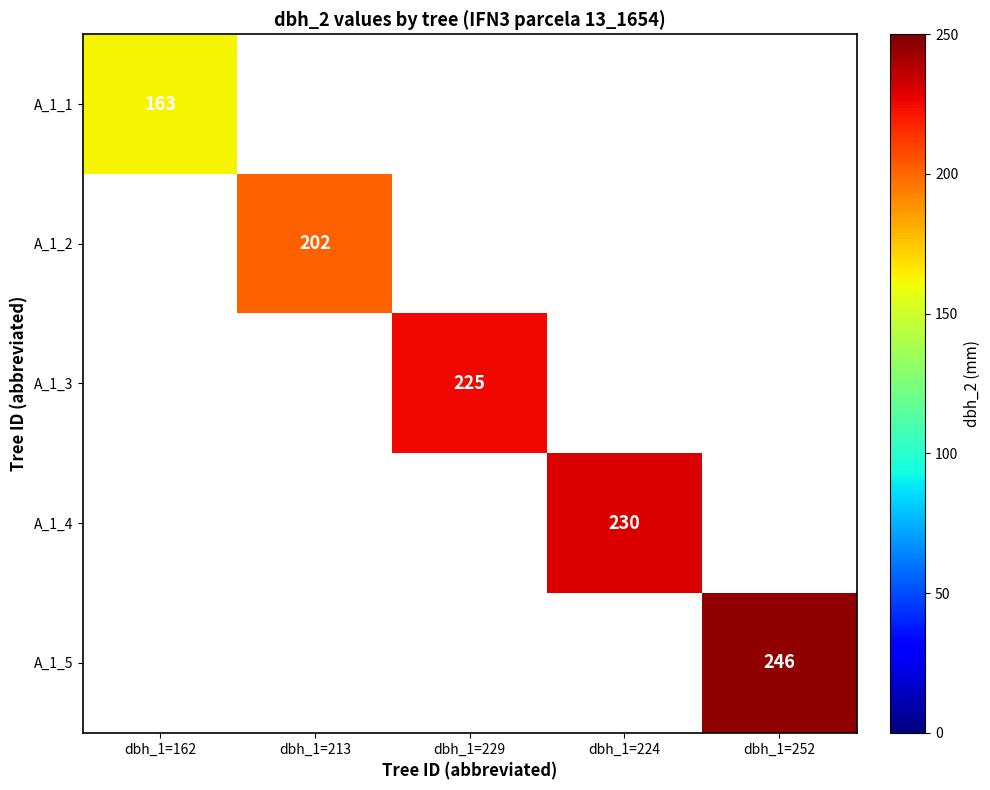

The A_1_1 series shows 163 at dbh_1=162. True or false?

True